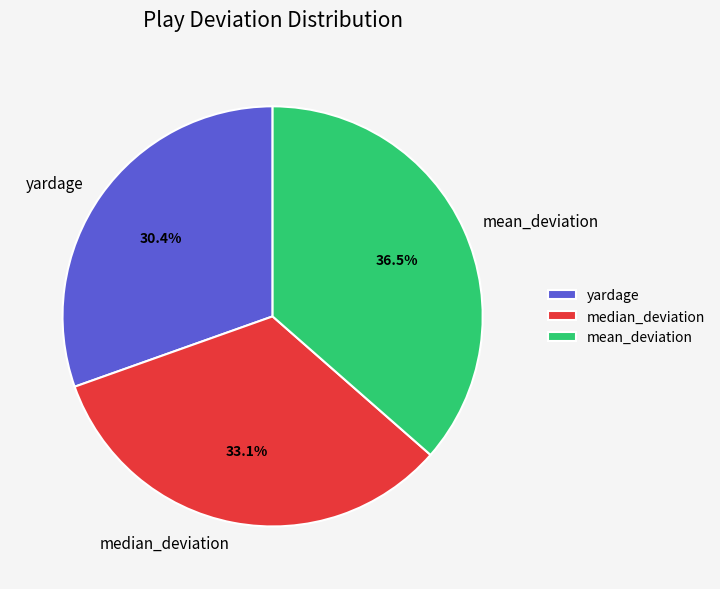

To the nearest percent, what is the average slice percentage?

33%